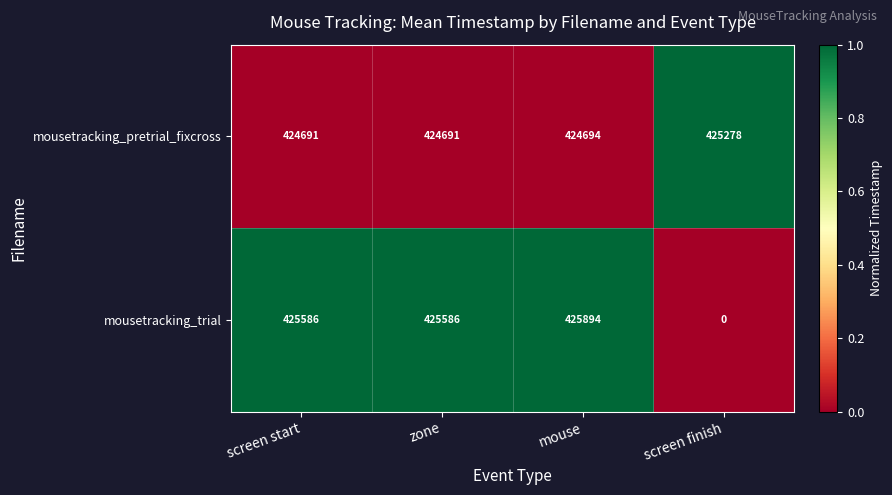

Which series has the largest total across all categories?

mousetracking_pretrial_fixcross